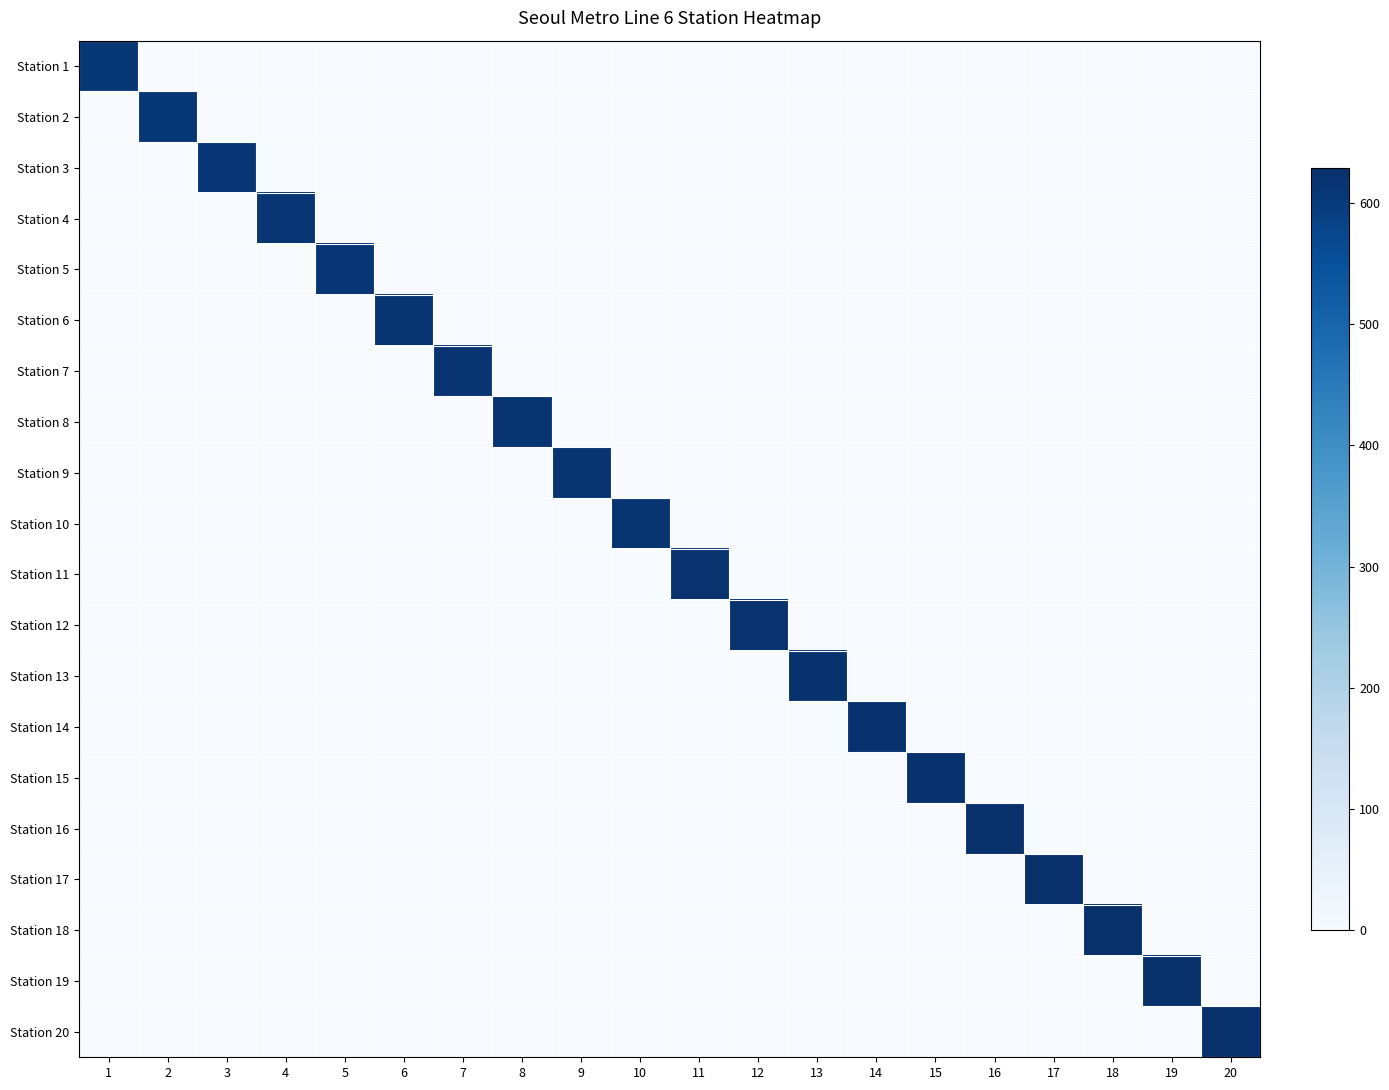

Reading left to right, extract all data points from this chart.

Station 1: 1=610	2=0	3=0	4=0	5=0	6=0	7=0	8=0	9=0	10=0	11=0	12=0	13=0	14=0	15=0	16=0	17=0	18=0	19=0	20=0
Station 2: 1=0	2=611	3=0	4=0	5=0	6=0	7=0	8=0	9=0	10=0	11=0	12=0	13=0	14=0	15=0	16=0	17=0	18=0	19=0	20=0
Station 3: 1=0	2=0	3=612	4=0	5=0	6=0	7=0	8=0	9=0	10=0	11=0	12=0	13=0	14=0	15=0	16=0	17=0	18=0	19=0	20=0
Station 4: 1=0	2=0	3=0	4=613	5=0	6=0	7=0	8=0	9=0	10=0	11=0	12=0	13=0	14=0	15=0	16=0	17=0	18=0	19=0	20=0
Station 5: 1=0	2=0	3=0	4=0	5=614	6=0	7=0	8=0	9=0	10=0	11=0	12=0	13=0	14=0	15=0	16=0	17=0	18=0	19=0	20=0
Station 6: 1=0	2=0	3=0	4=0	5=0	6=615	7=0	8=0	9=0	10=0	11=0	12=0	13=0	14=0	15=0	16=0	17=0	18=0	19=0	20=0
Station 7: 1=0	2=0	3=0	4=0	5=0	6=0	7=616	8=0	9=0	10=0	11=0	12=0	13=0	14=0	15=0	16=0	17=0	18=0	19=0	20=0
Station 8: 1=0	2=0	3=0	4=0	5=0	6=0	7=0	8=617	9=0	10=0	11=0	12=0	13=0	14=0	15=0	16=0	17=0	18=0	19=0	20=0
Station 9: 1=0	2=0	3=0	4=0	5=0	6=0	7=0	8=0	9=618	10=0	11=0	12=0	13=0	14=0	15=0	16=0	17=0	18=0	19=0	20=0
Station 10: 1=0	2=0	3=0	4=0	5=0	6=0	7=0	8=0	9=0	10=619	11=0	12=0	13=0	14=0	15=0	16=0	17=0	18=0	19=0	20=0
Station 11: 1=0	2=0	3=0	4=0	5=0	6=0	7=0	8=0	9=0	10=0	11=620	12=0	13=0	14=0	15=0	16=0	17=0	18=0	19=0	20=0
Station 12: 1=0	2=0	3=0	4=0	5=0	6=0	7=0	8=0	9=0	10=0	11=0	12=621	13=0	14=0	15=0	16=0	17=0	18=0	19=0	20=0
Station 13: 1=0	2=0	3=0	4=0	5=0	6=0	7=0	8=0	9=0	10=0	11=0	12=0	13=622	14=0	15=0	16=0	17=0	18=0	19=0	20=0
Station 14: 1=0	2=0	3=0	4=0	5=0	6=0	7=0	8=0	9=0	10=0	11=0	12=0	13=0	14=623	15=0	16=0	17=0	18=0	19=0	20=0
Station 15: 1=0	2=0	3=0	4=0	5=0	6=0	7=0	8=0	9=0	10=0	11=0	12=0	13=0	14=0	15=624	16=0	17=0	18=0	19=0	20=0
Station 16: 1=0	2=0	3=0	4=0	5=0	6=0	7=0	8=0	9=0	10=0	11=0	12=0	13=0	14=0	15=0	16=625	17=0	18=0	19=0	20=0
Station 17: 1=0	2=0	3=0	4=0	5=0	6=0	7=0	8=0	9=0	10=0	11=0	12=0	13=0	14=0	15=0	16=0	17=626	18=0	19=0	20=0
Station 18: 1=0	2=0	3=0	4=0	5=0	6=0	7=0	8=0	9=0	10=0	11=0	12=0	13=0	14=0	15=0	16=0	17=0	18=627	19=0	20=0
Station 19: 1=0	2=0	3=0	4=0	5=0	6=0	7=0	8=0	9=0	10=0	11=0	12=0	13=0	14=0	15=0	16=0	17=0	18=0	19=628	20=0
Station 20: 1=0	2=0	3=0	4=0	5=0	6=0	7=0	8=0	9=0	10=0	11=0	12=0	13=0	14=0	15=0	16=0	17=0	18=0	19=0	20=629